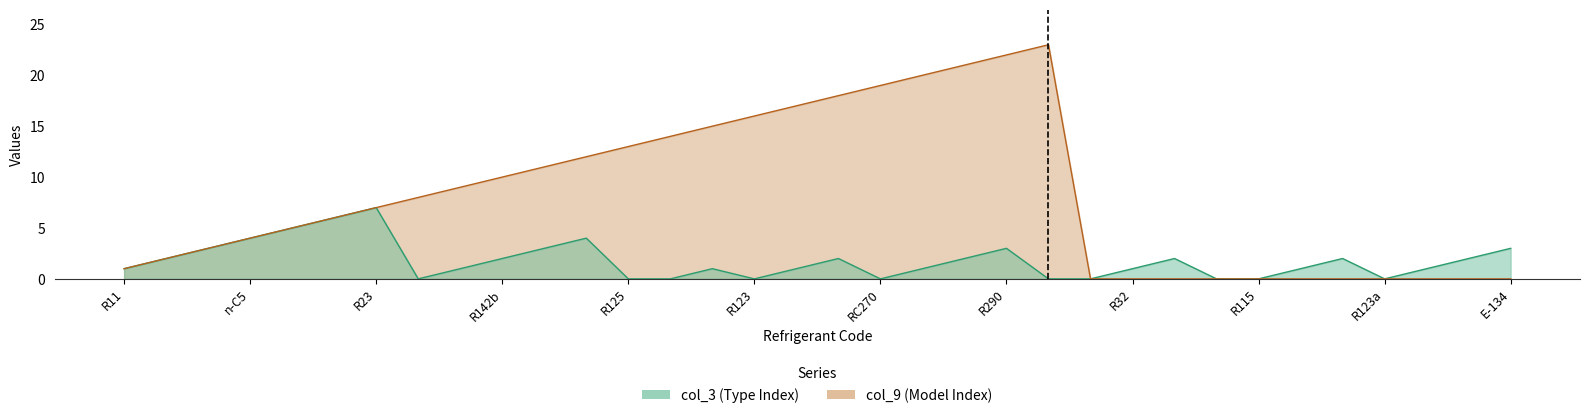

What position from the right is R32?

10